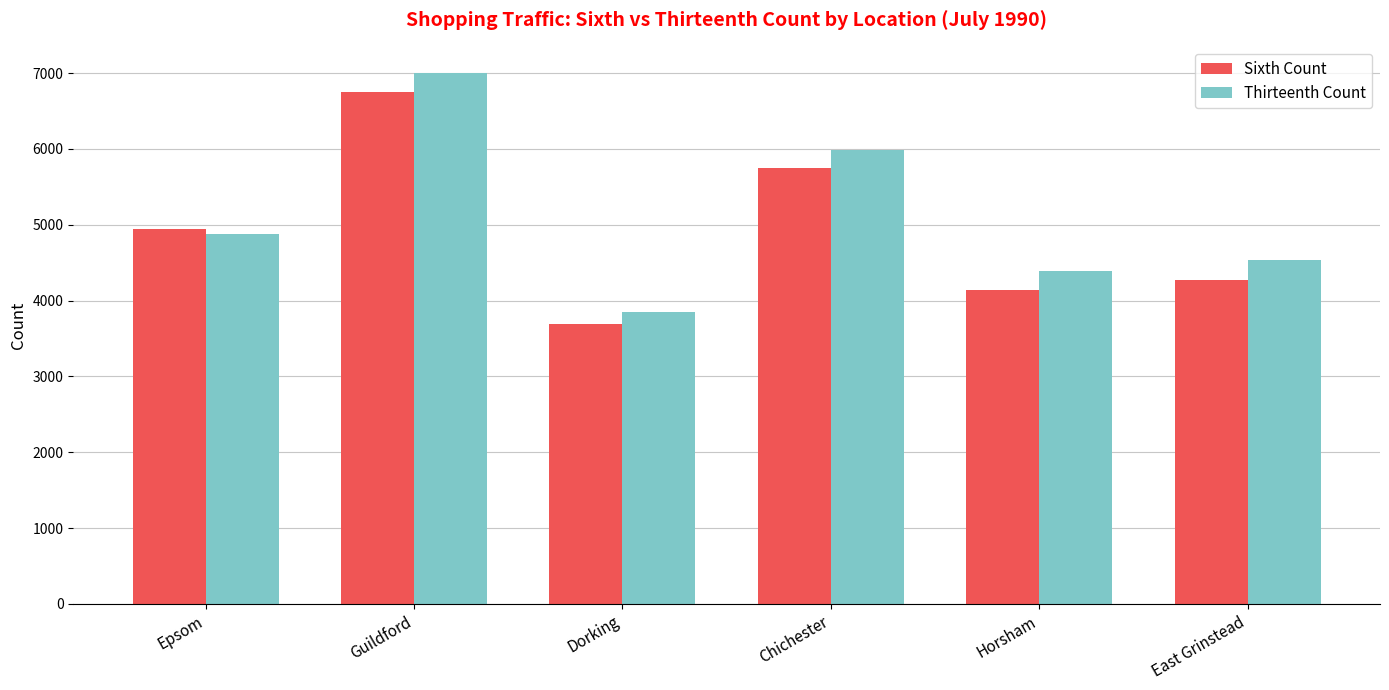

The value of Sixth Count at Horsham is 4141. True or false?

True